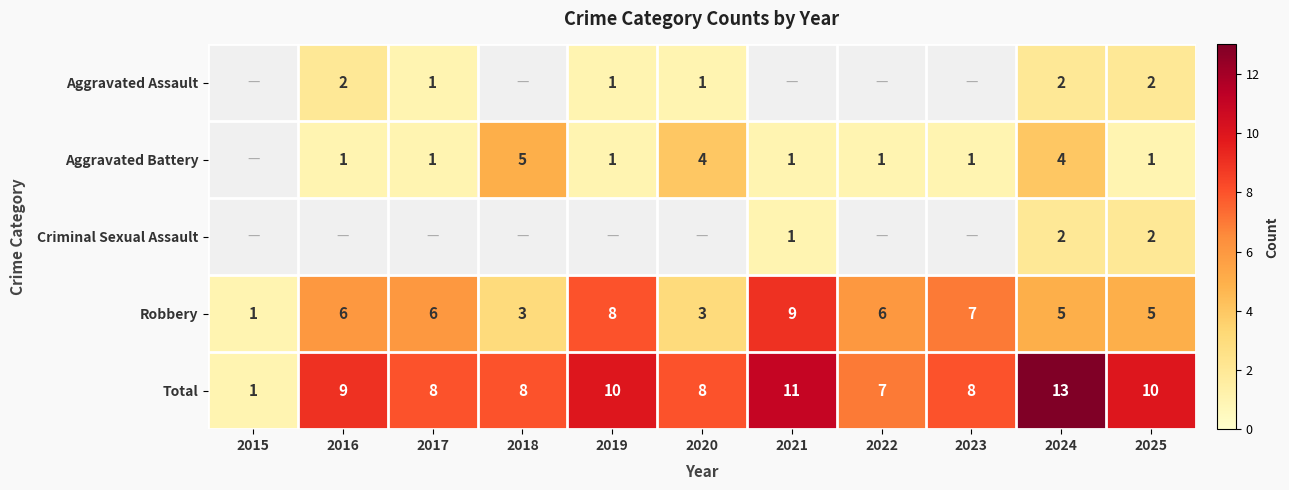

How many data points in Total are less than 8?

2